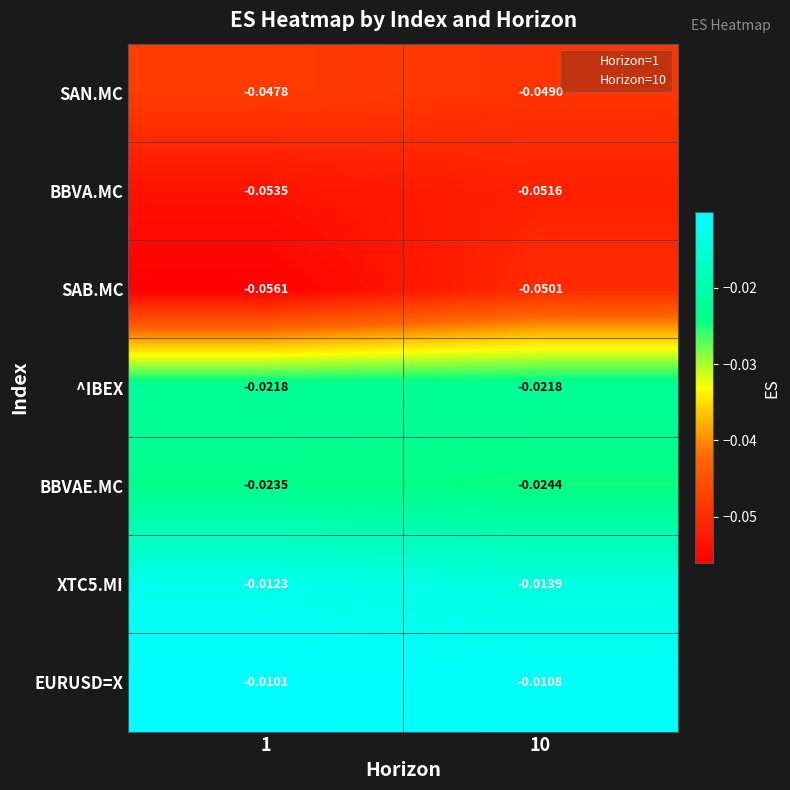

At which category is the sum across all series the highest?

10